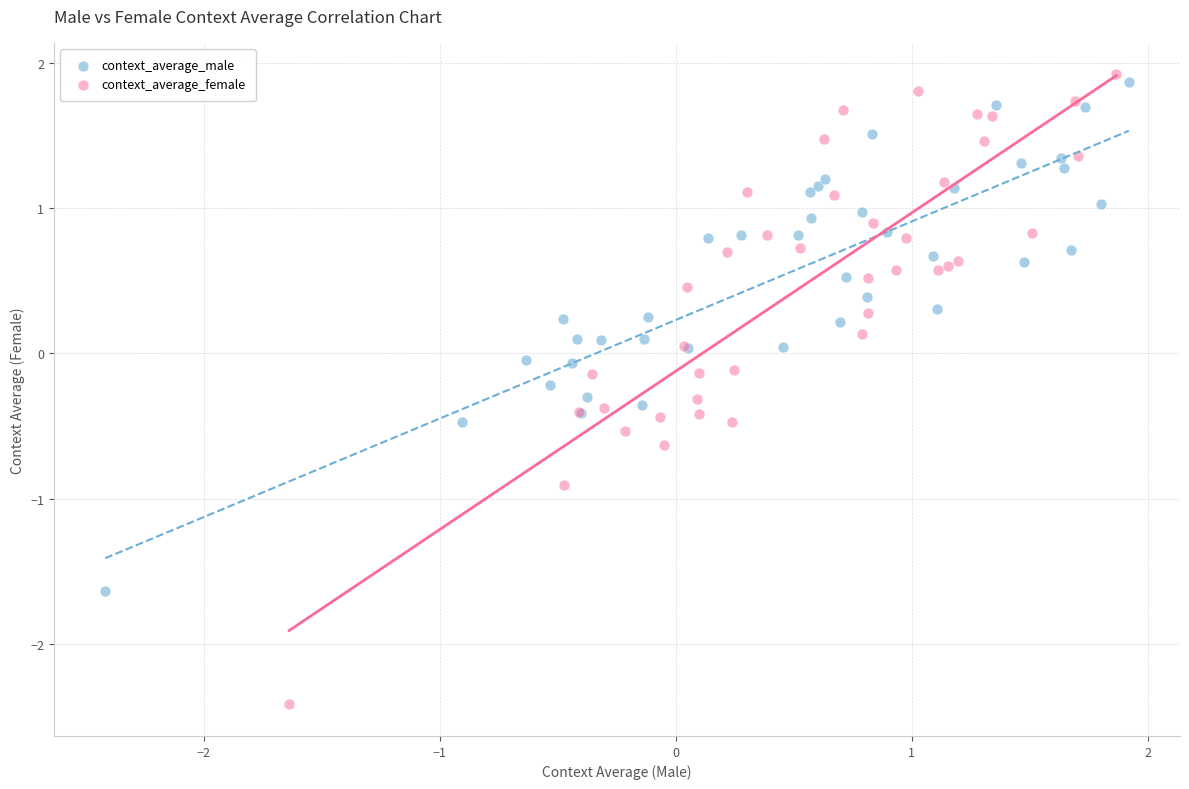

Which series has the widest spread of Y values?

context_average_female